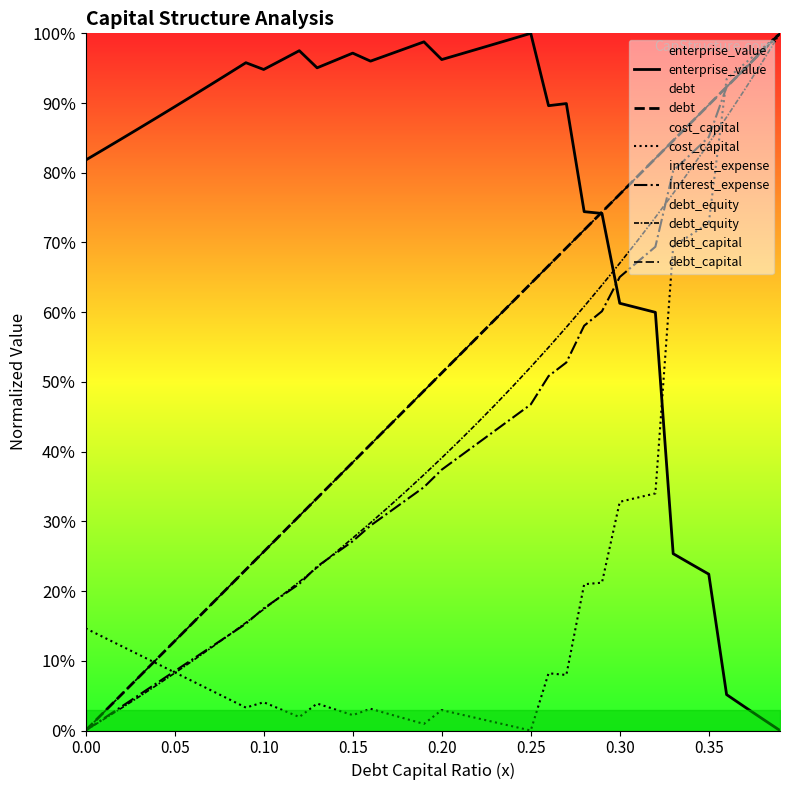

At how many categories does at least one series exceed 59?

40